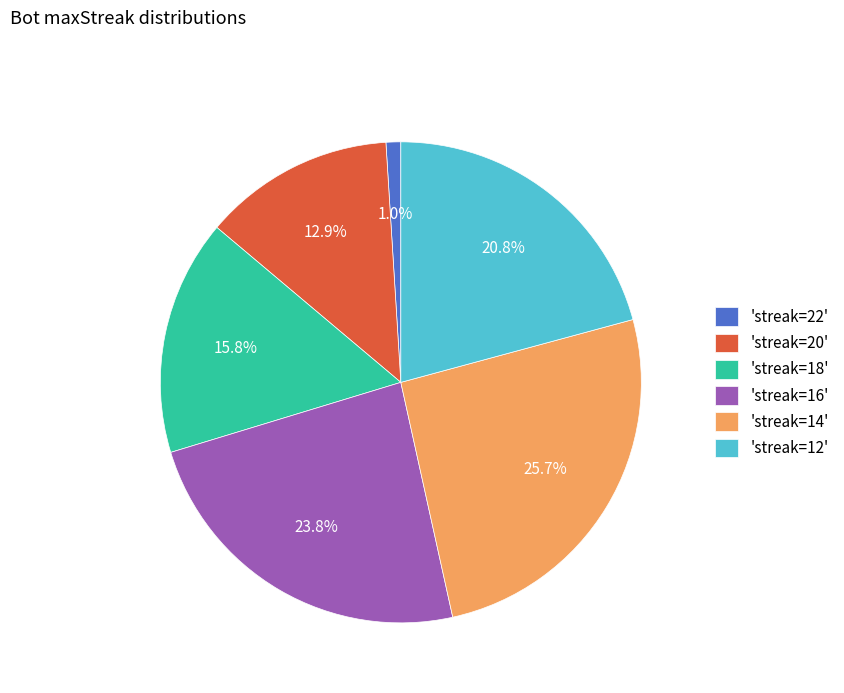

To the nearest percent, what is the average slice percentage?

17%